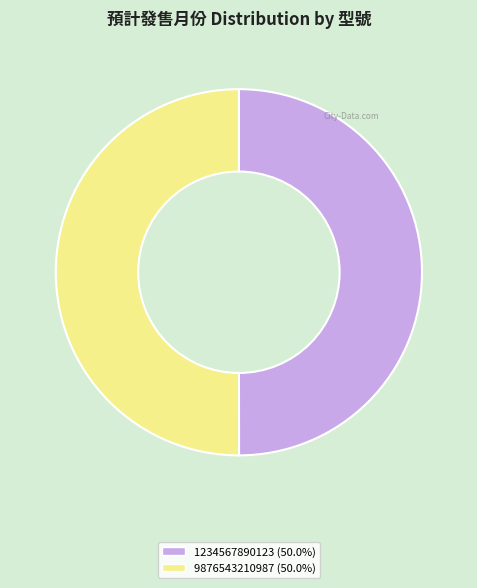

Is it true that 9876543210987 is 59% of the pie?

False